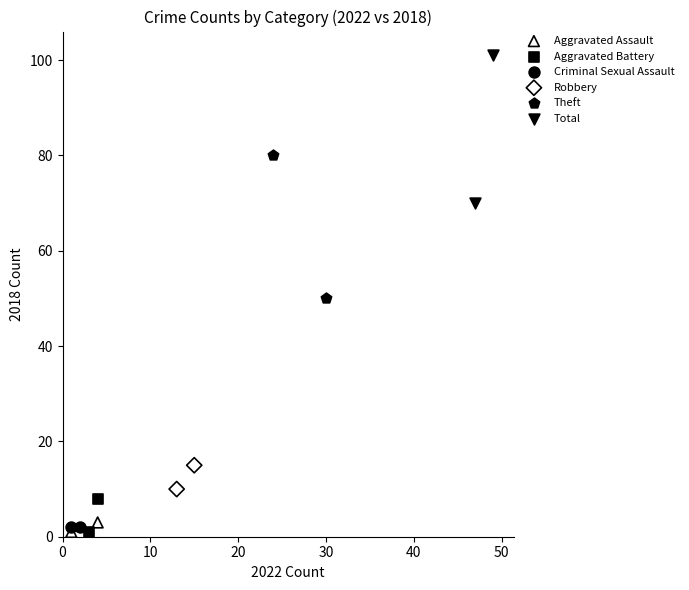

What are all the series names shown in the legend?

Aggravated Assault, Aggravated Battery, Criminal Sexual Assault, Robbery, Theft, Total